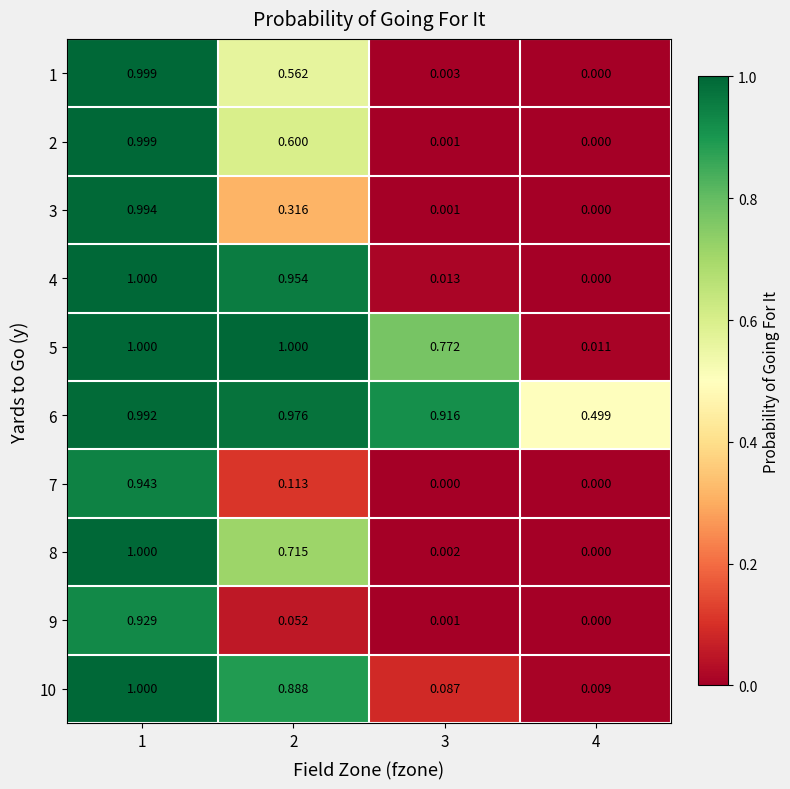

At how many categories does at least one series exceed 0?

4